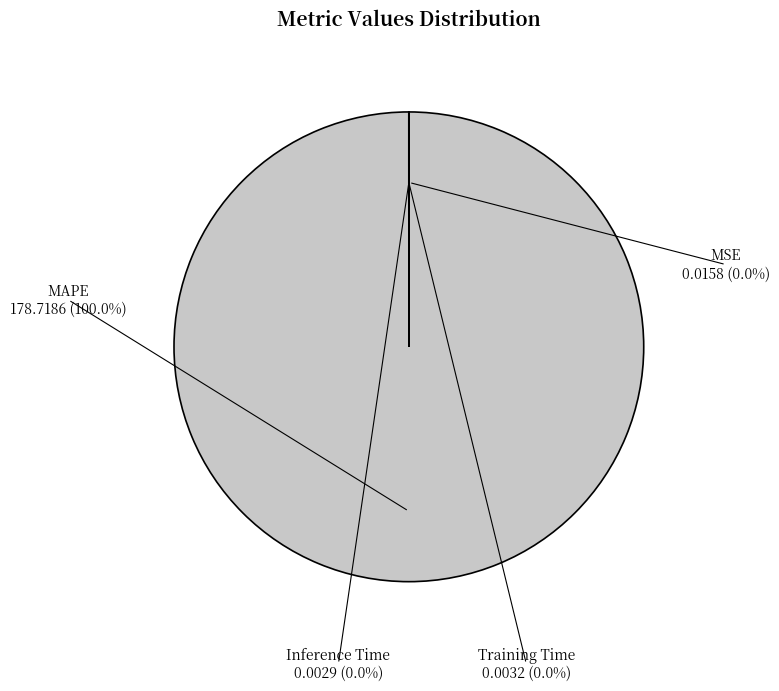

The Inference Time slice represents 0% of the pie. True or false?

True